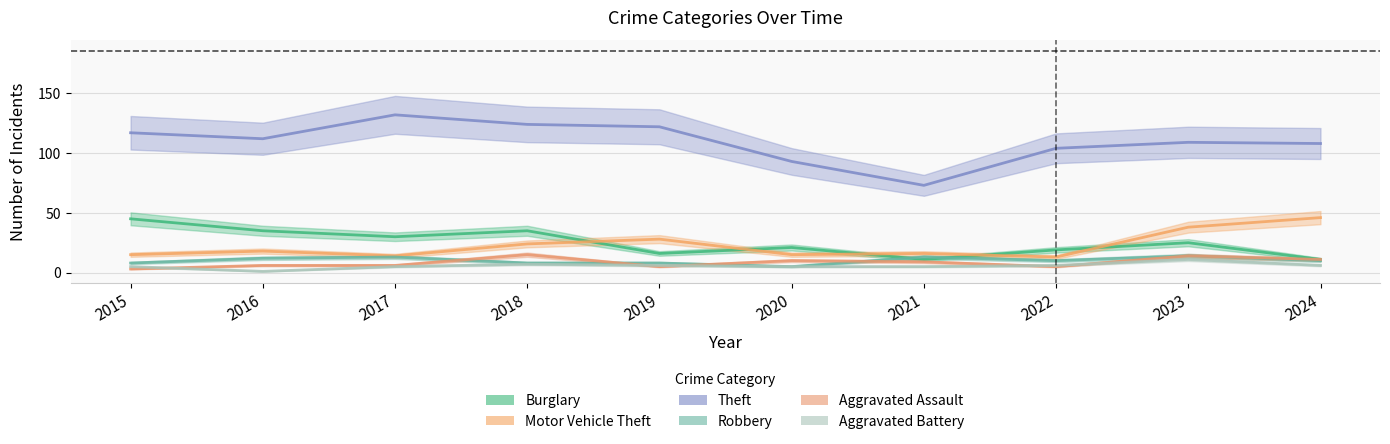

Which series has the largest range (max minus min)?

Theft